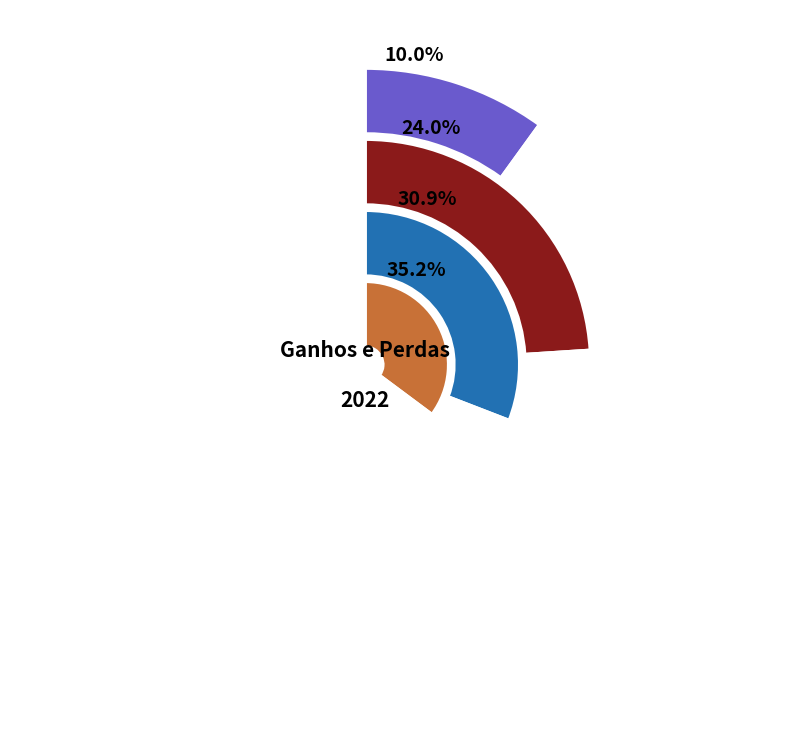

The Outubro slice represents 12% of the pie. True or false?

True